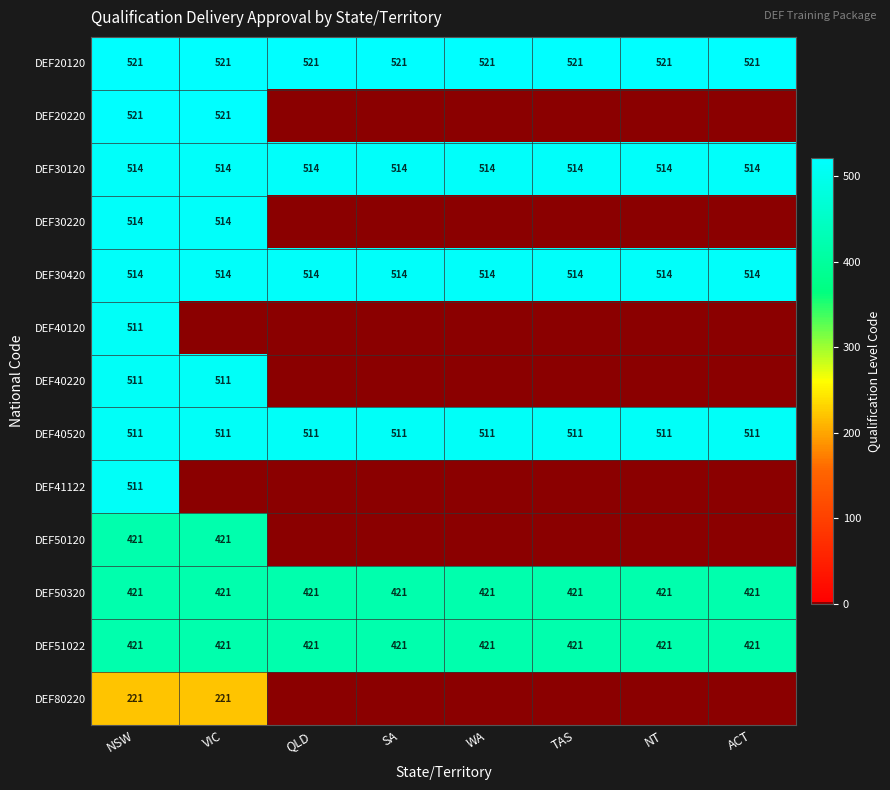

The value of DEF51022 at QLD is 116. True or false?

False